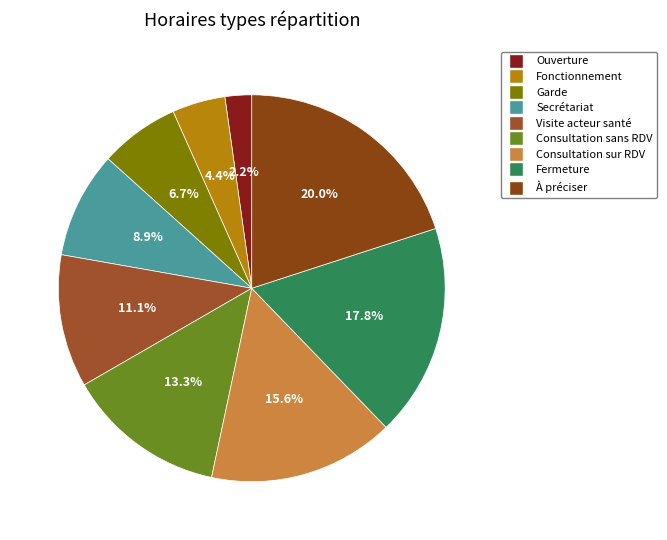

Count the number of slices in the pie.

9